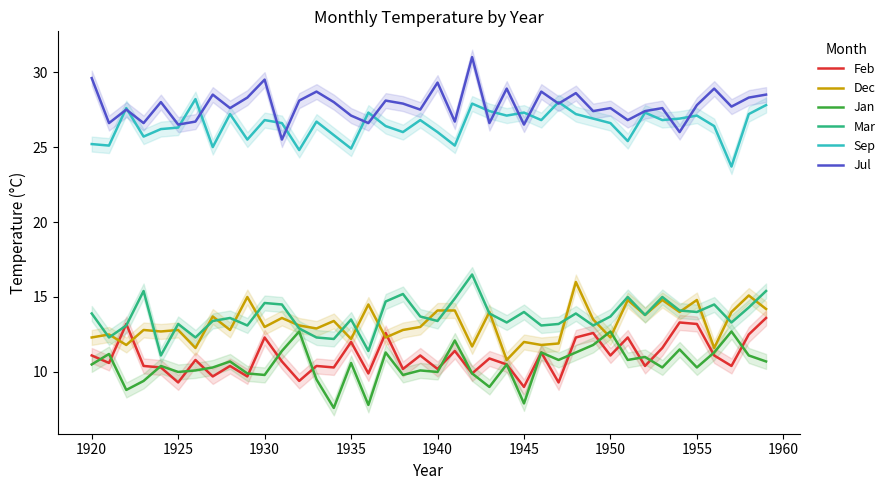

True or false: Jan and Jul cross at least once.

False